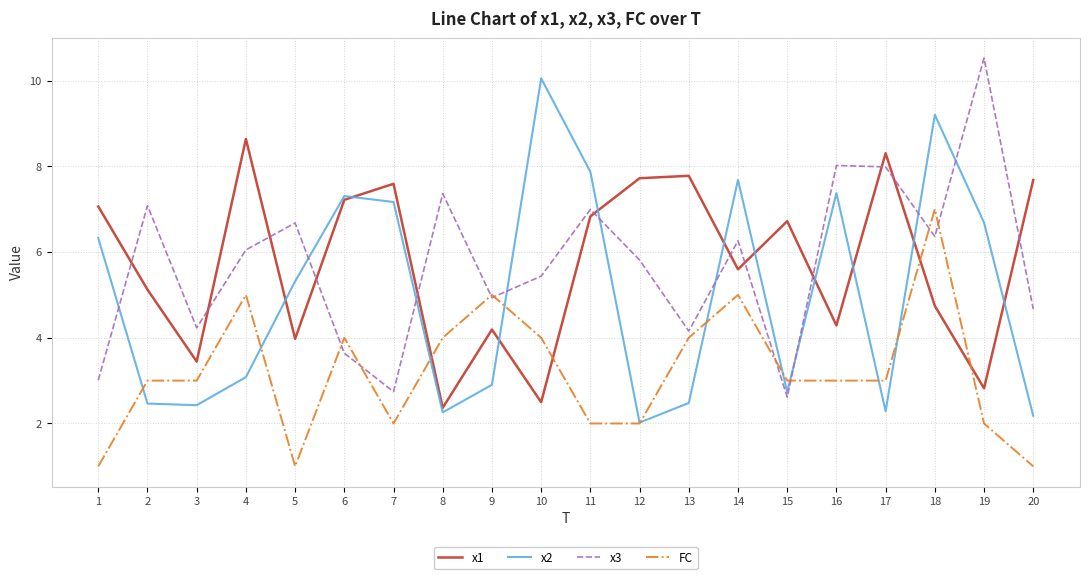

Which category has the highest value in the FC series?

18